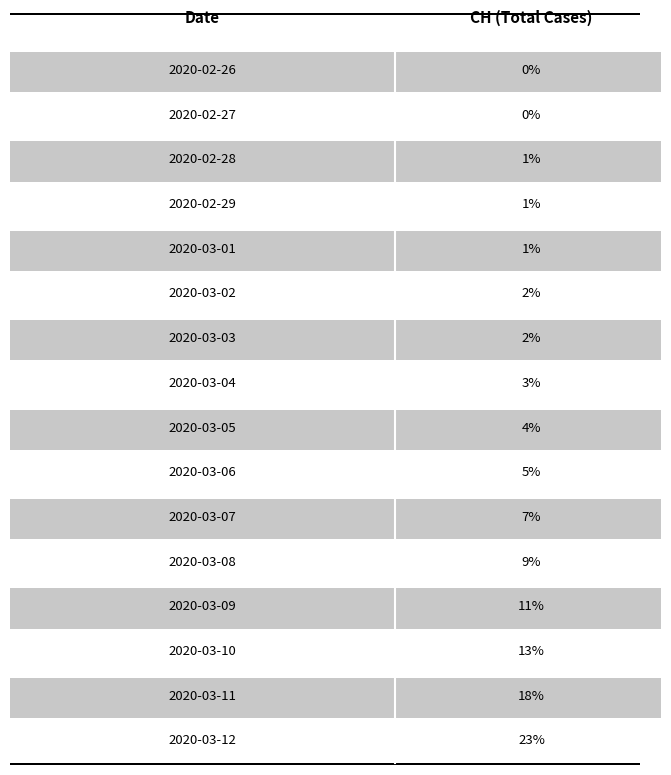

List the labels in order of value, largest first.

2020-03-12, 2020-03-11, 2020-03-10, 2020-03-09, 2020-03-08, 2020-03-07, 2020-03-06, 2020-03-05, 2020-03-04, 2020-03-03, 2020-03-02, 2020-03-01, 2020-02-29, 2020-02-28, 2020-02-27, 2020-02-26